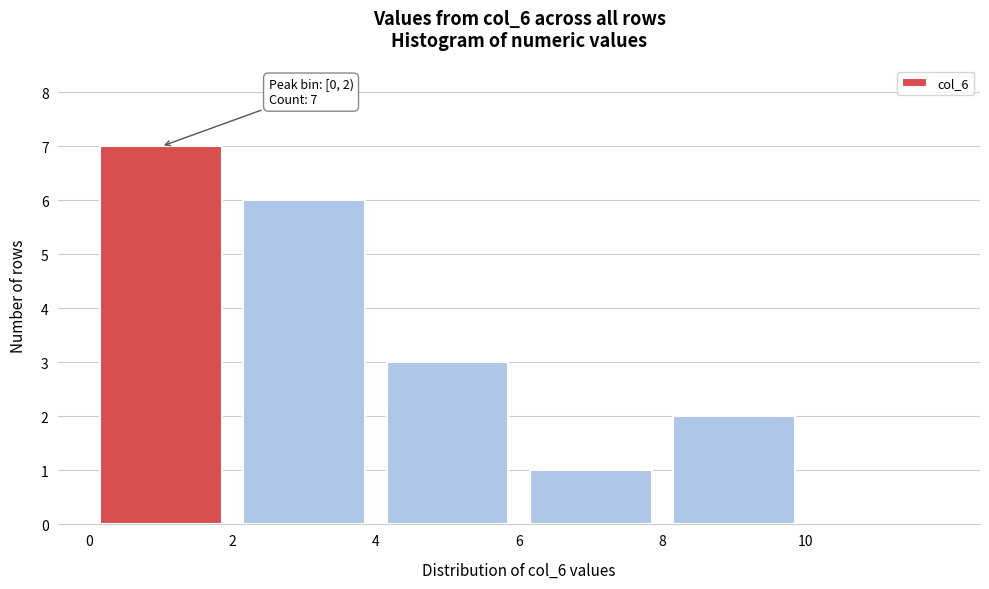

Over which range of the x-axis is the bar tallest?

0 to 2